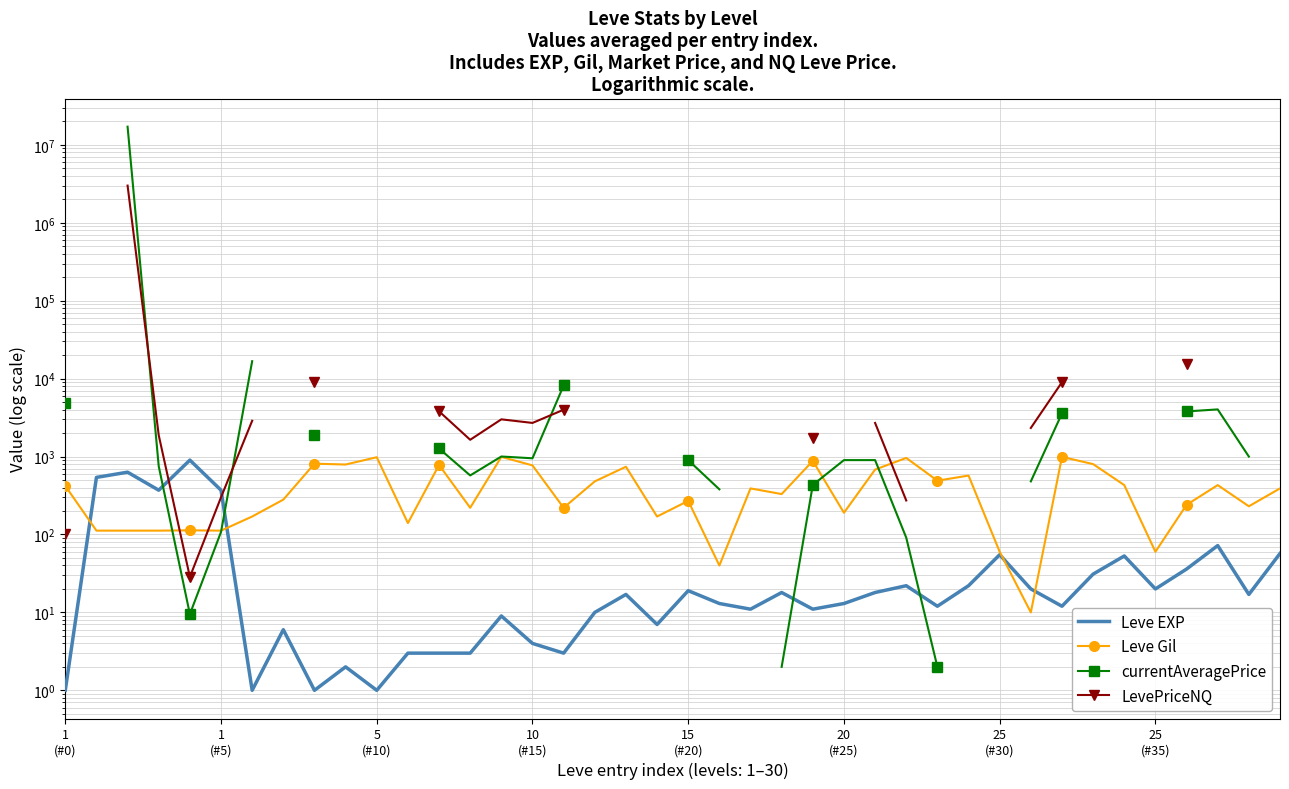

What is the smallest value displayed?

1.0